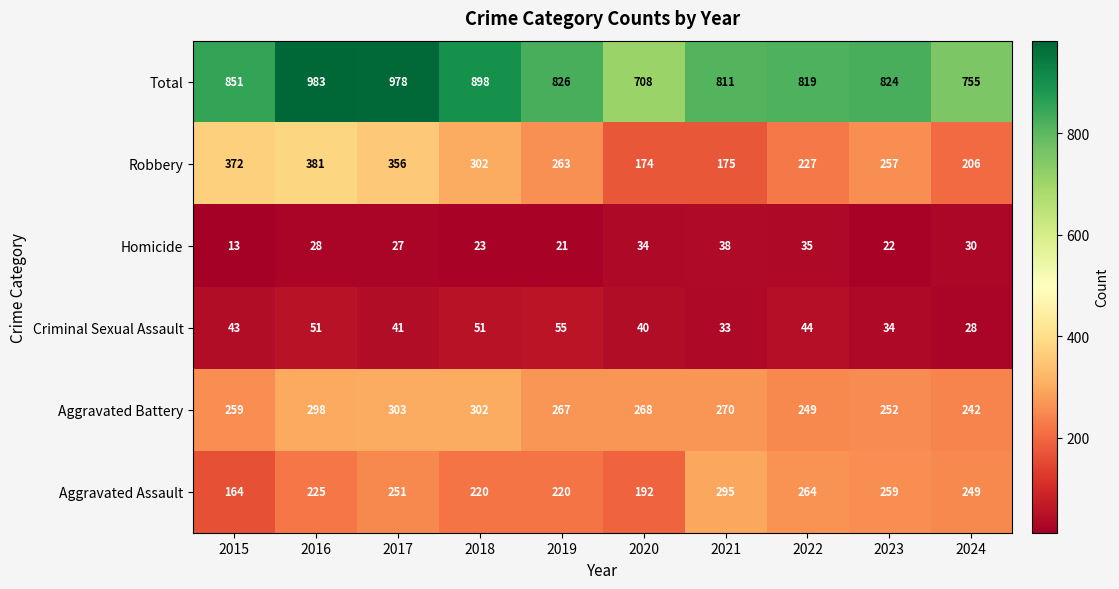

Which series has the largest total across all categories?

Total